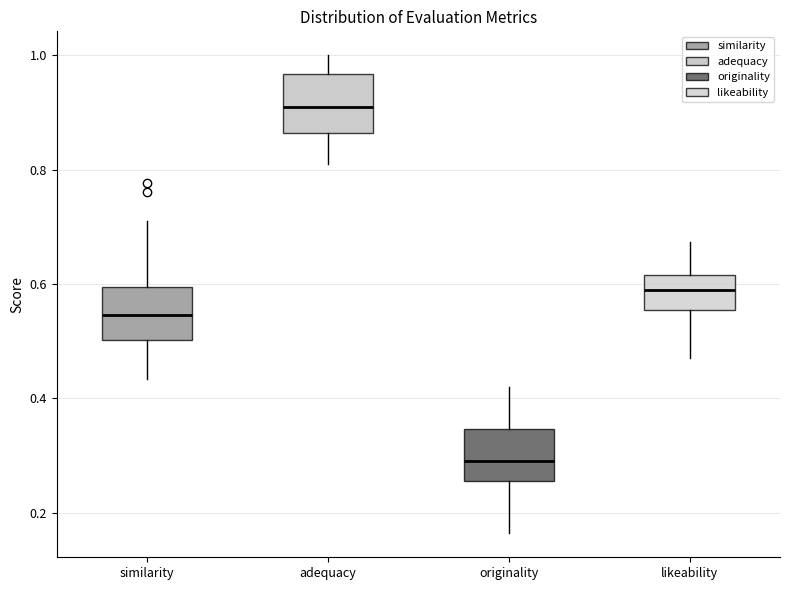

Where does the lower whisker of the box for originality end on the y-axis? The values are not printed on the chart, so give them approximately, as read against the axis.

0.16